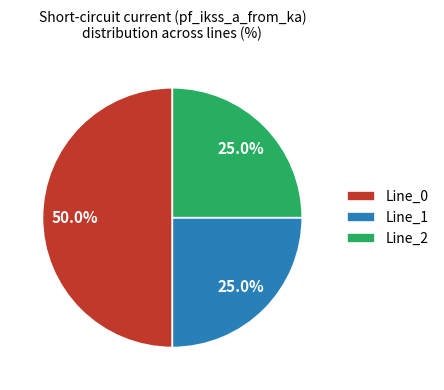

Does Line_2 account for over 50% of the chart?

No